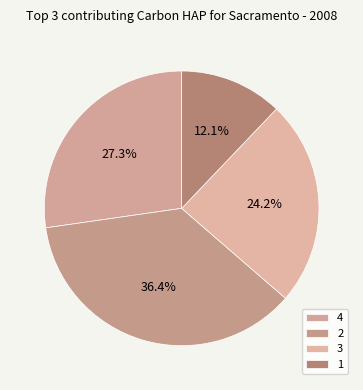

What is the change in value from 3 to 1?

-1.0